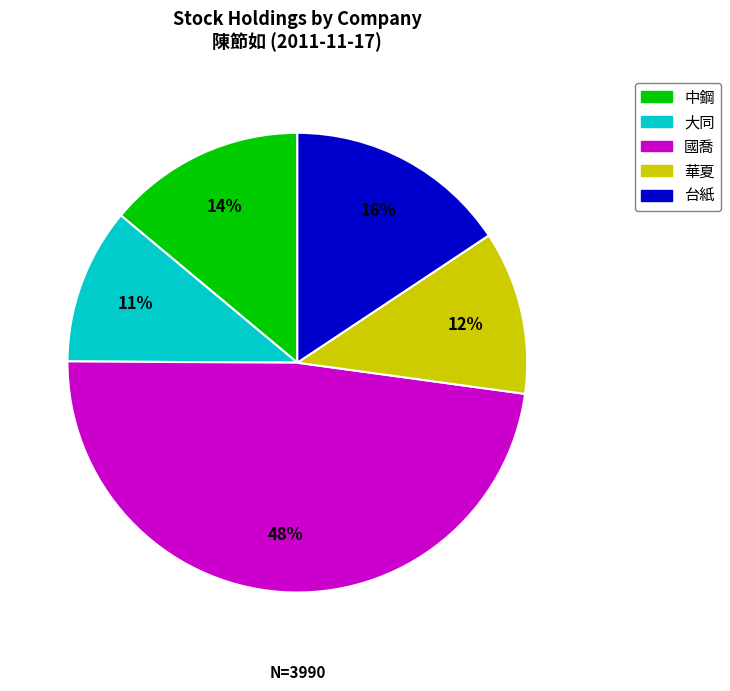

To the nearest percent, what is the average slice percentage?

20%